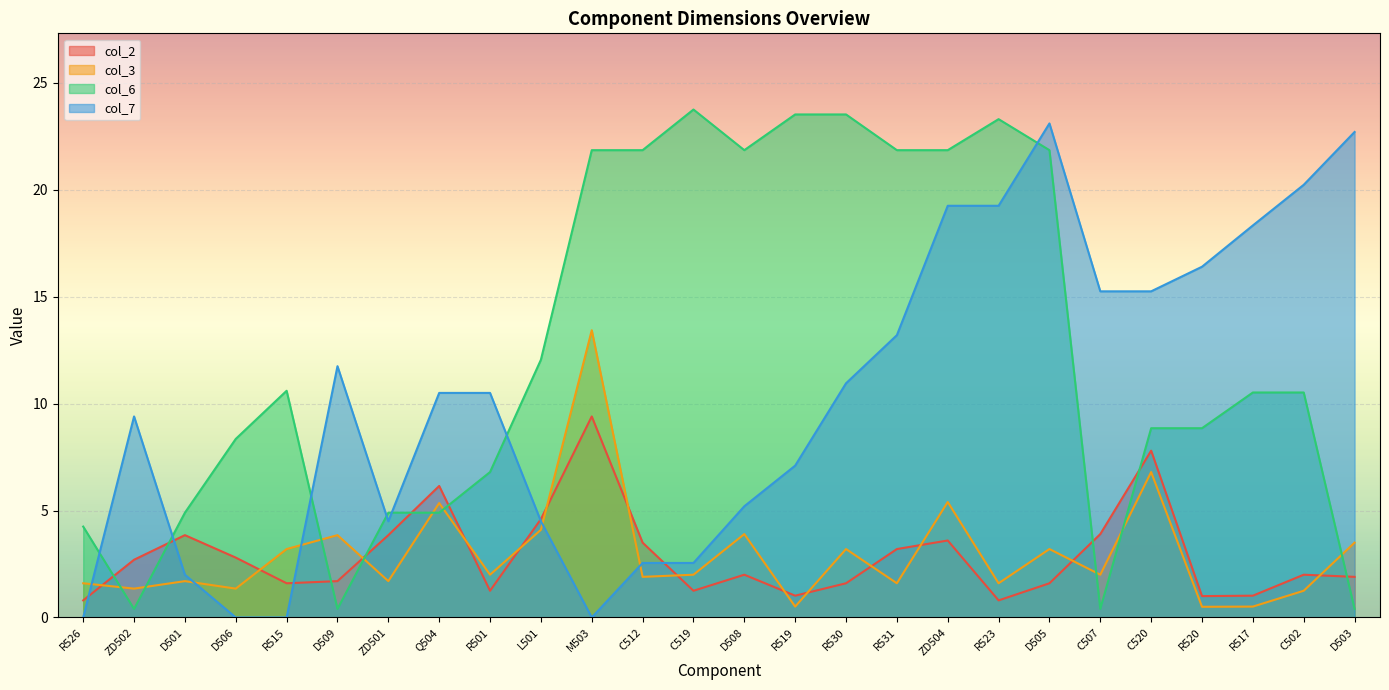

What is the label of the 9th point from the right?

ZD504